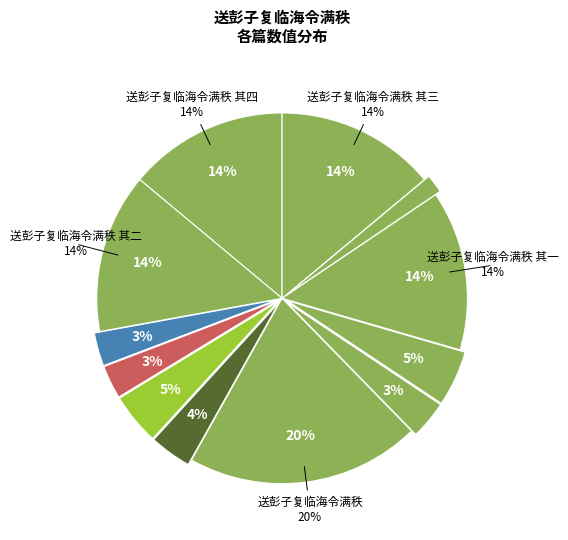

To the nearest percent, what percentage of the pie is 送彭子复临海令满秩 其四?

14%